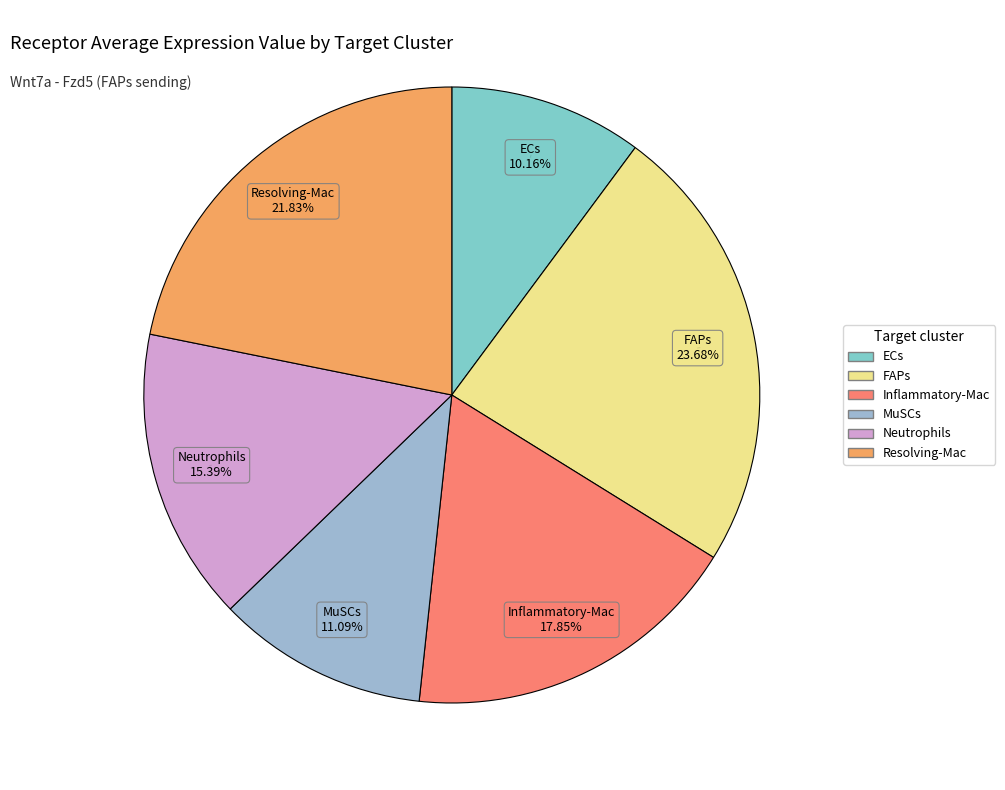

What is the ratio of the value at FAPs to the value at ECs?

2.3